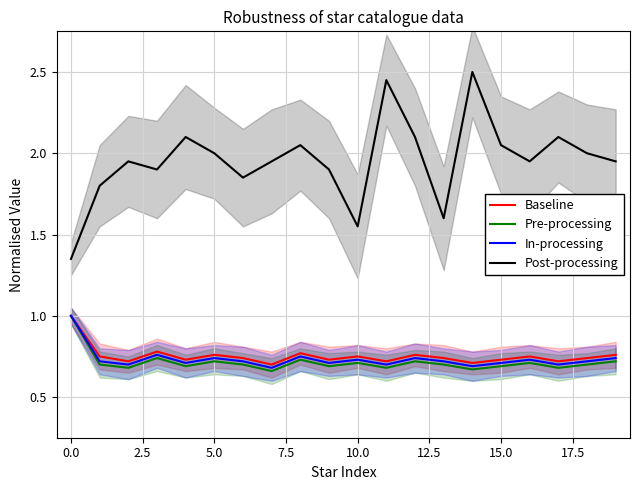

At how many categories does at least one series exceed 0?

20